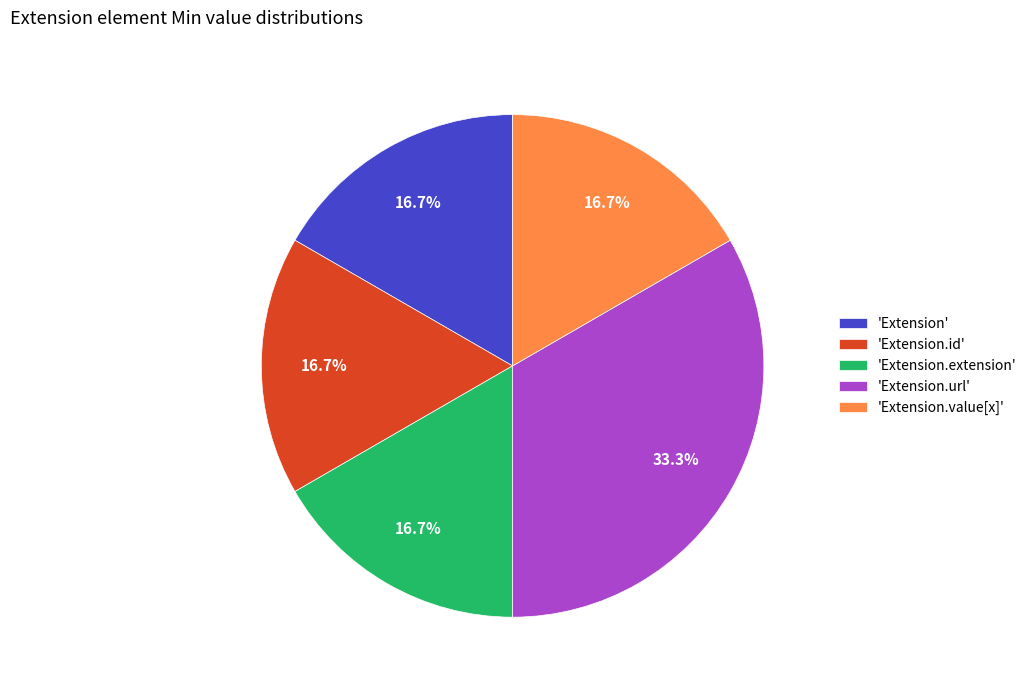

How many slices are in this pie chart?

5